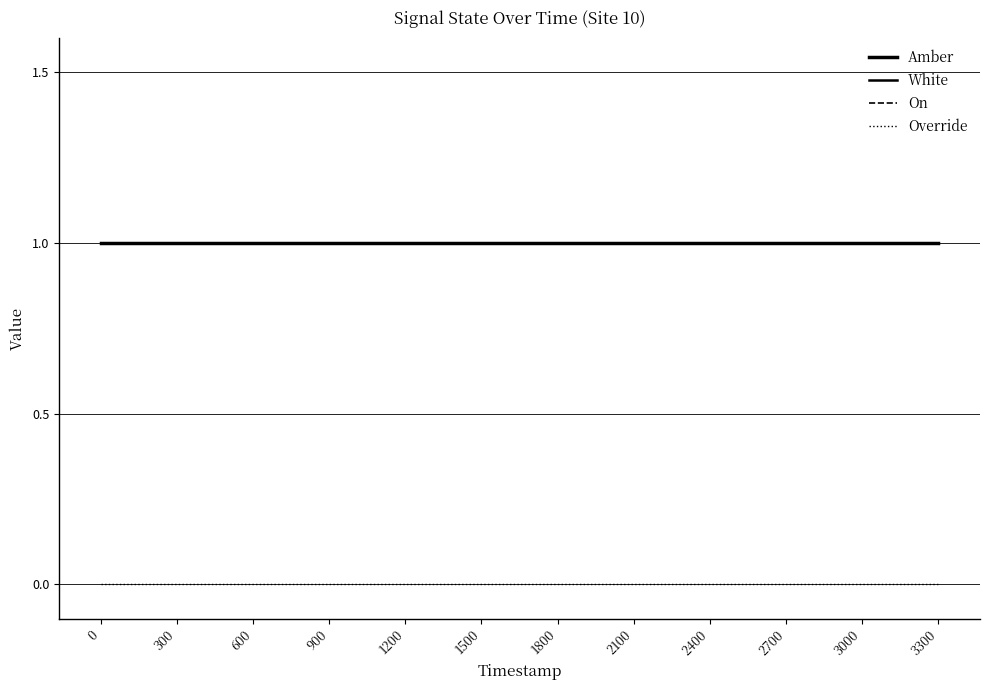

Does the chart have visible grid lines?

Yes